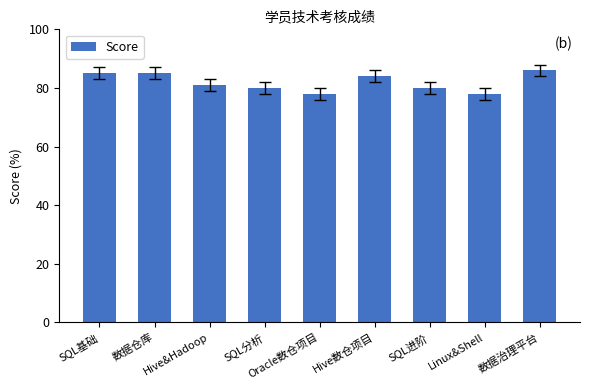

What is the maximum value shown in the chart?

86